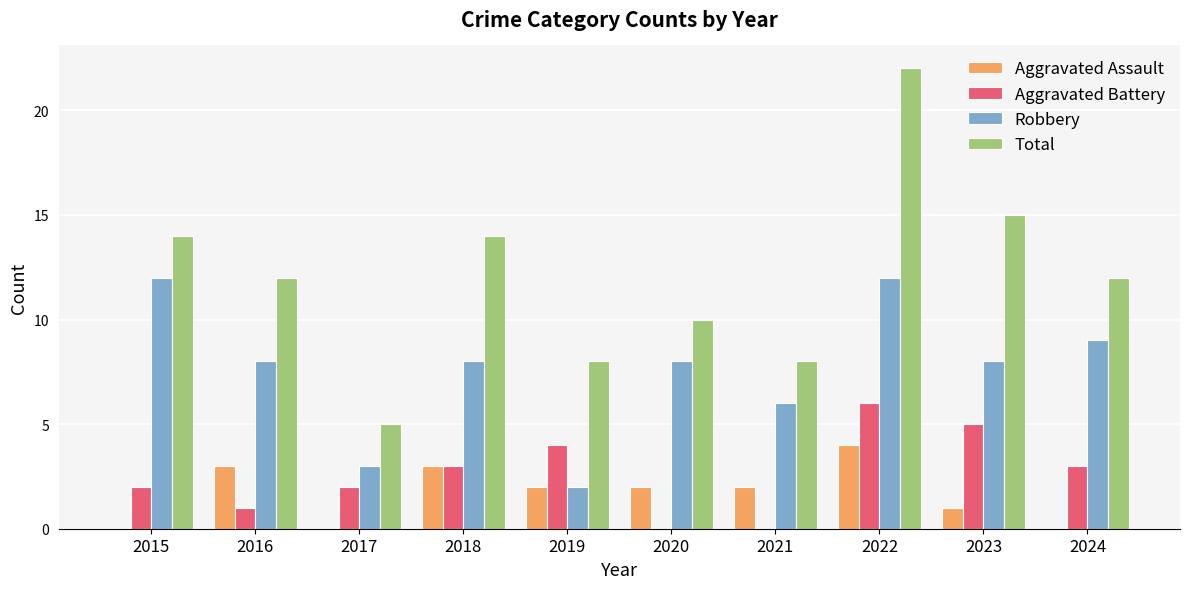

What is the sum of all Aggravated Assault values?

17